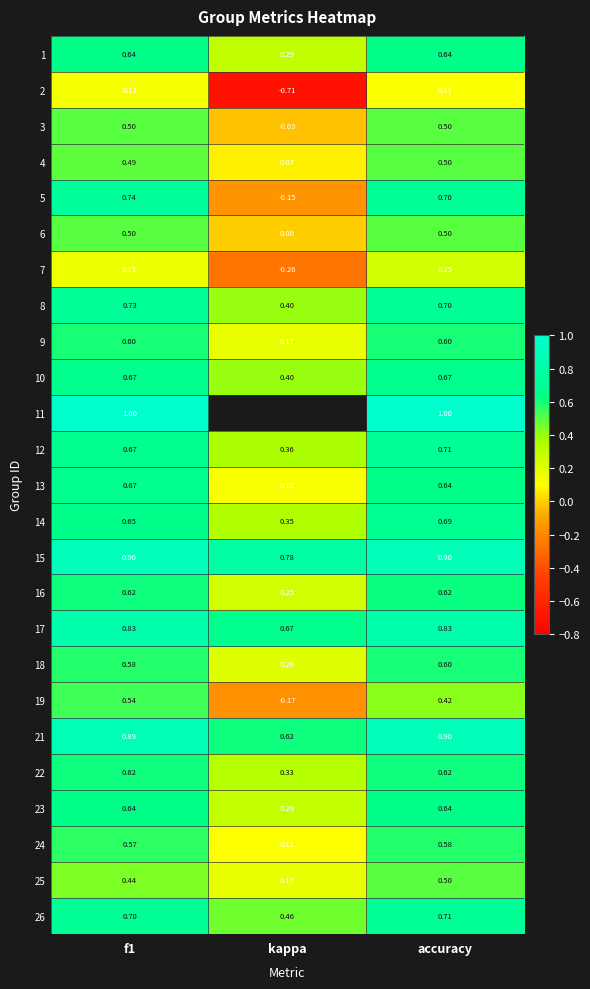

Is the value of 17 at f1 greater than the value of 26 at accuracy?

Yes